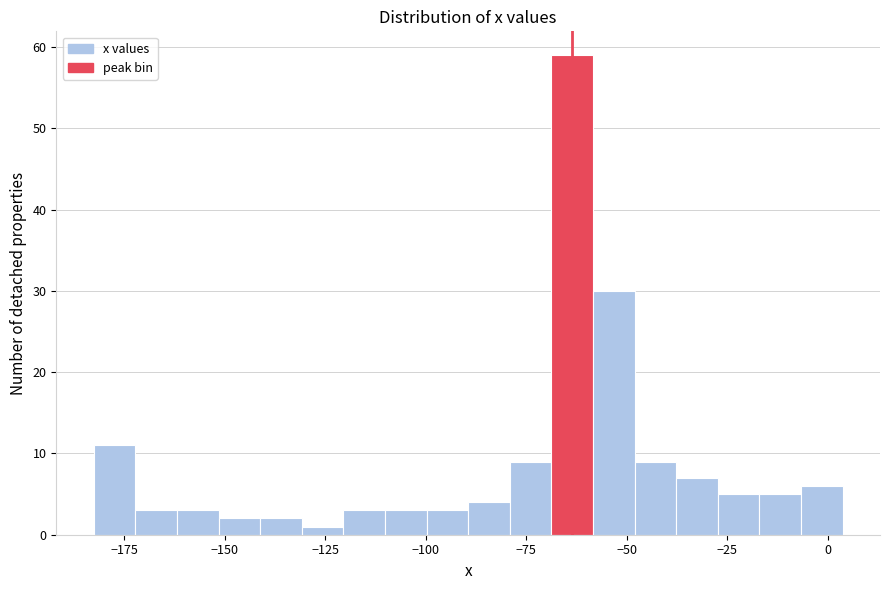

Read against the x-axis, roughly where is the centre of the tallest bar?

-65